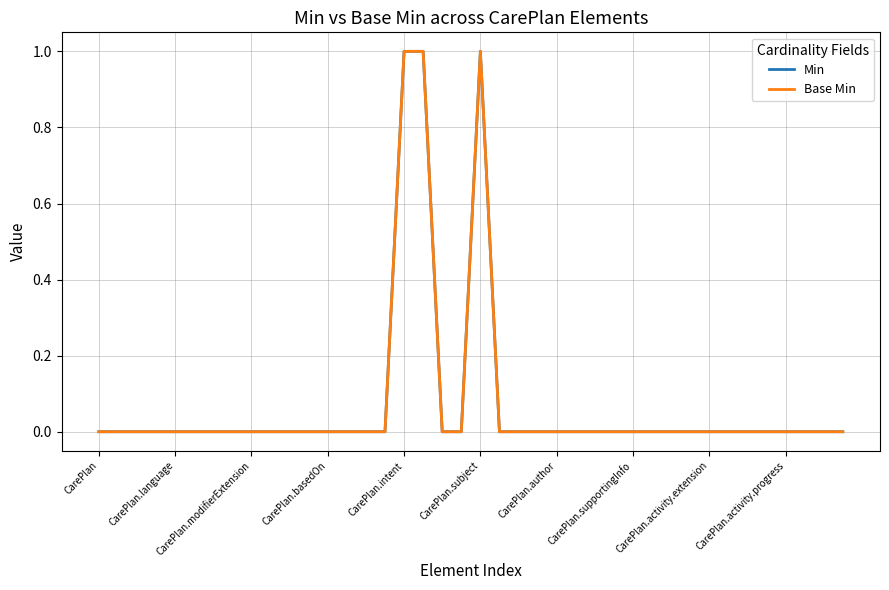

What is the maximum value shown in the chart?

1